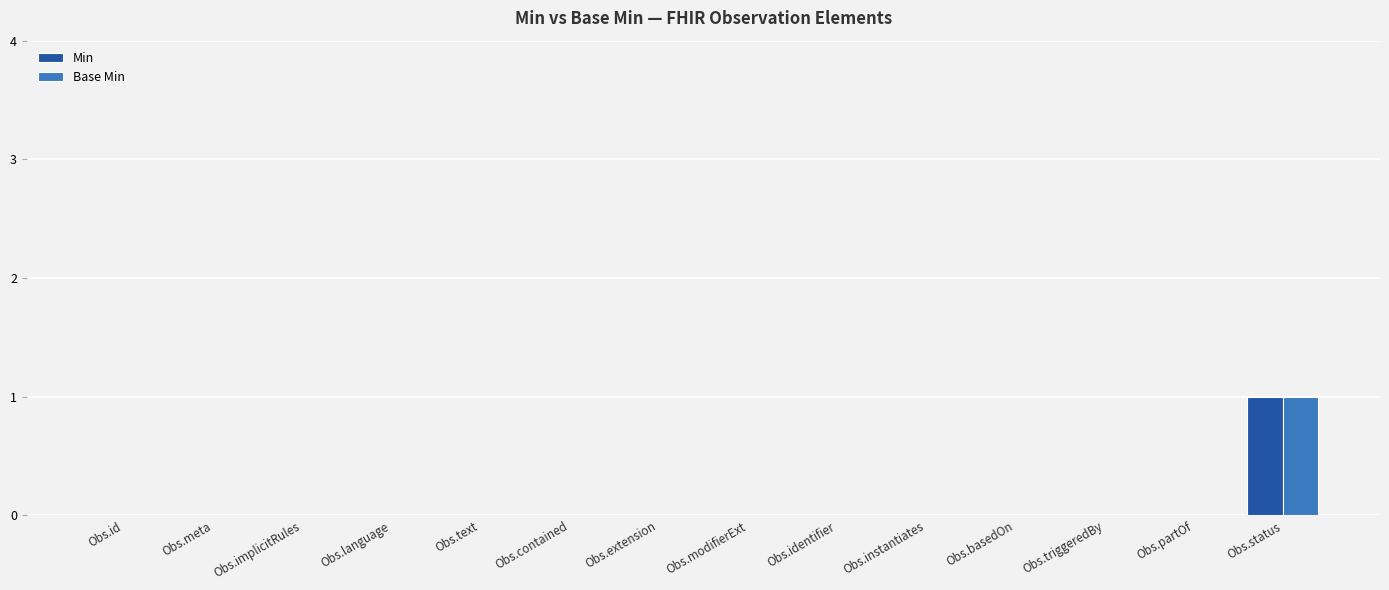

What are all the series names shown in the legend?

Min, Base Min